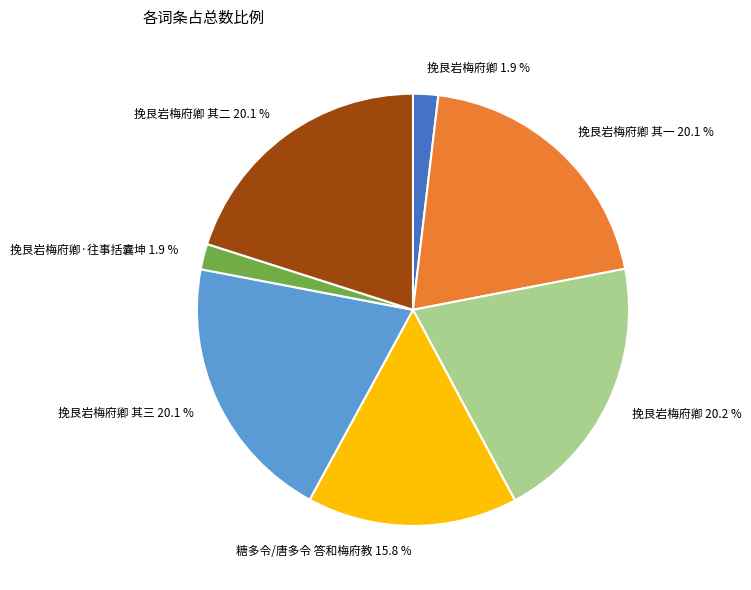

Is there a majority slice in this chart?

No